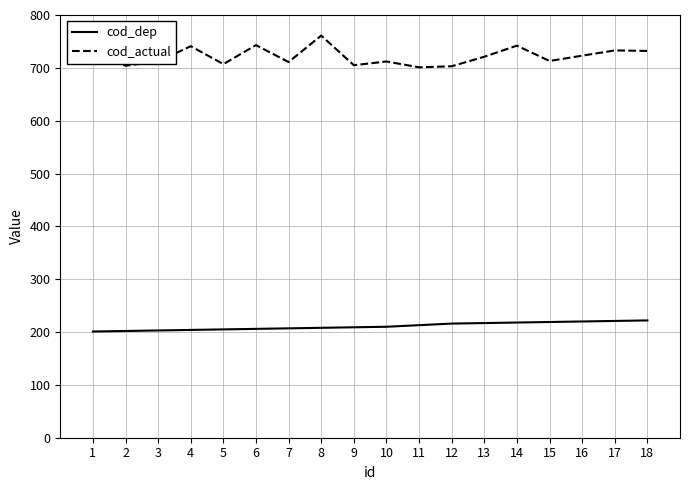

Rank the series by their maximum value, from highest to lowest.

cod_actual, cod_dep